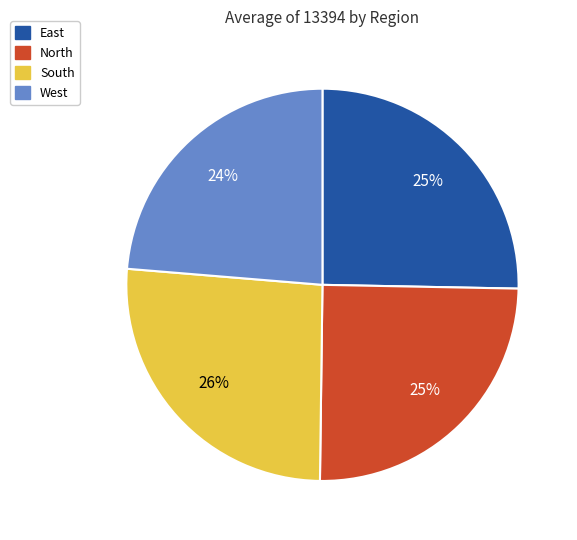

Which category has the smallest portion of the pie?

West